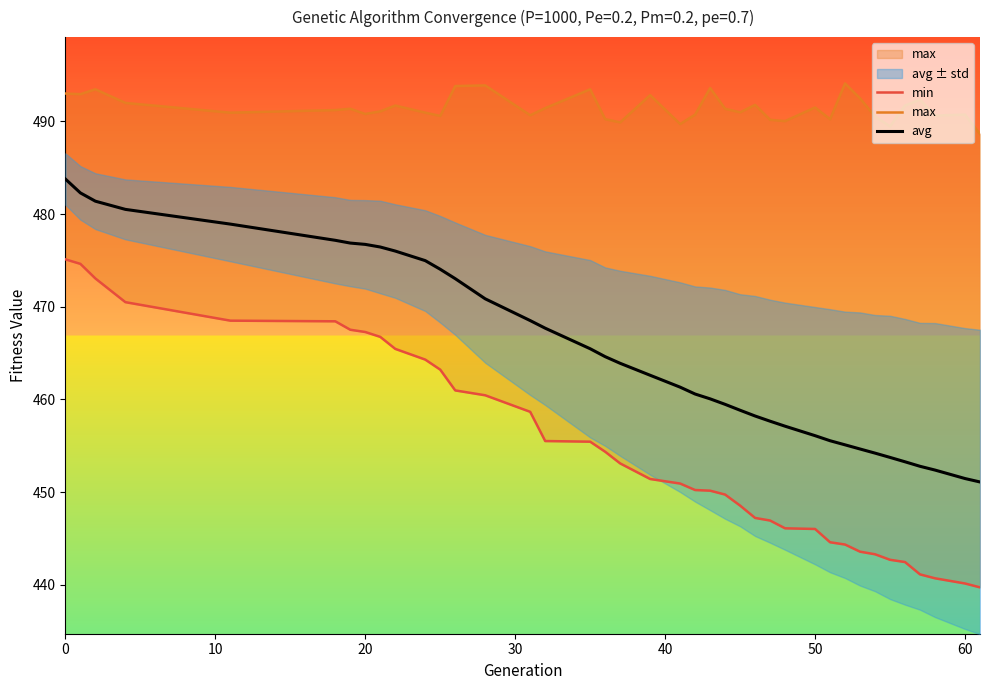

What is the total value across all series at 30?

1443.0